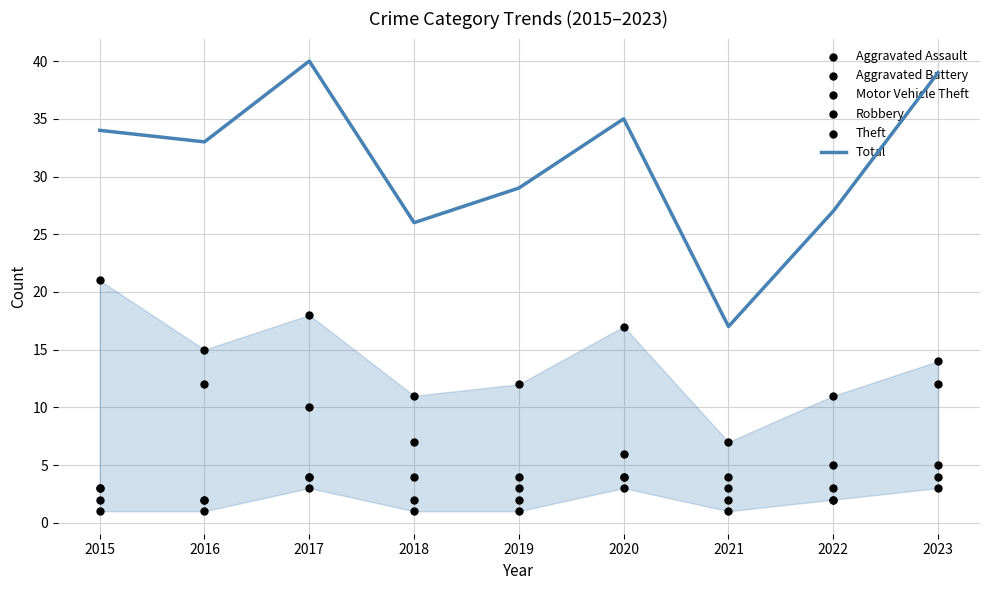

Which series has the largest total across all categories?

Total